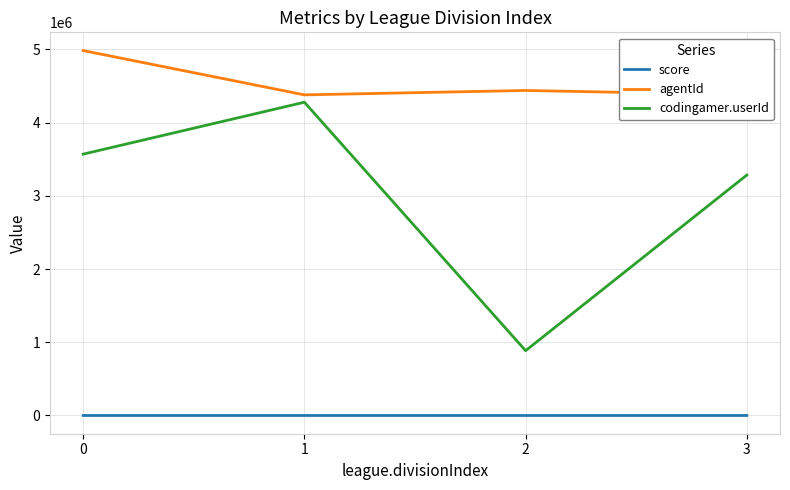

What is the difference between the highest and lowest values at 3?

4380160.4